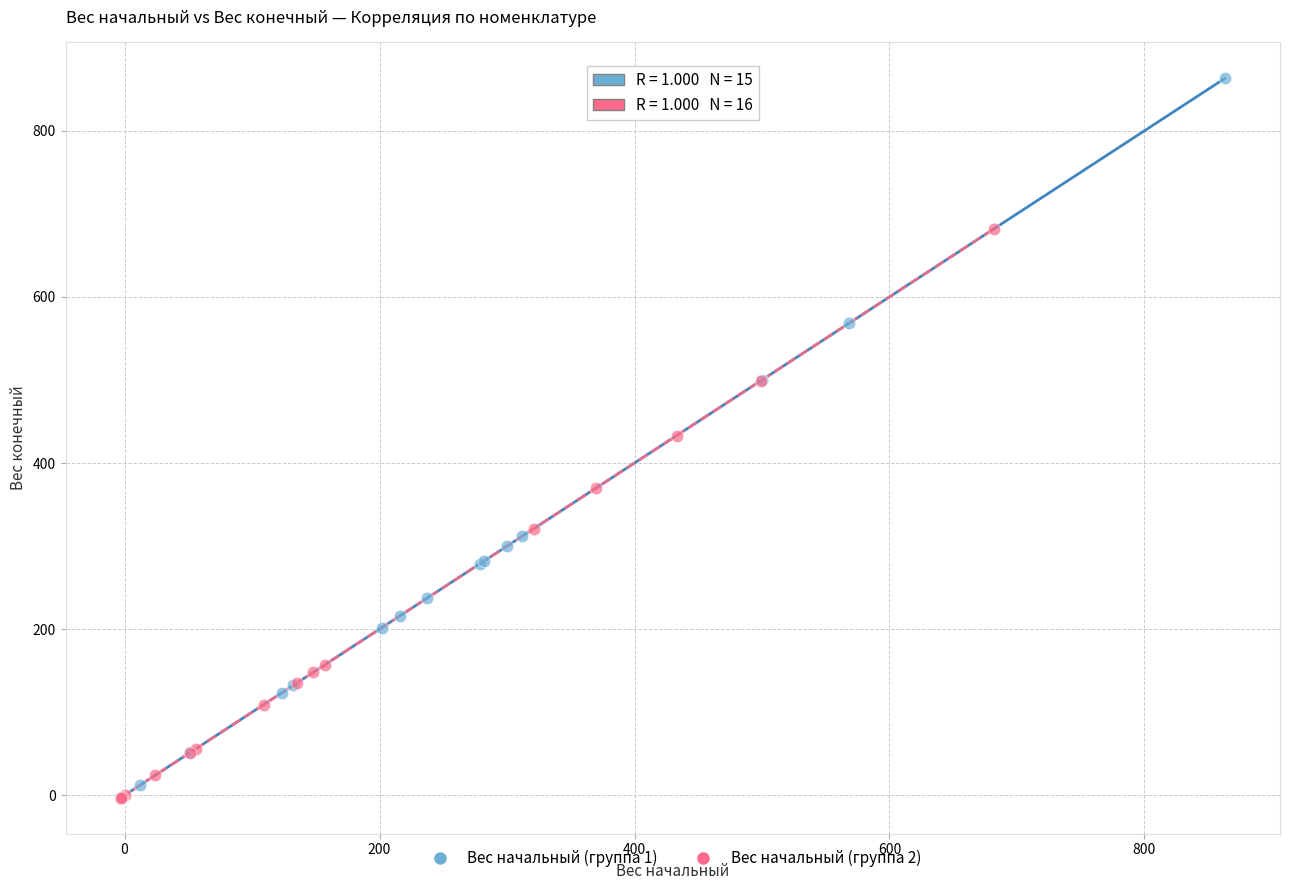

Which series reaches the maximum Y coordinate?

Вес начальный (группа 1)